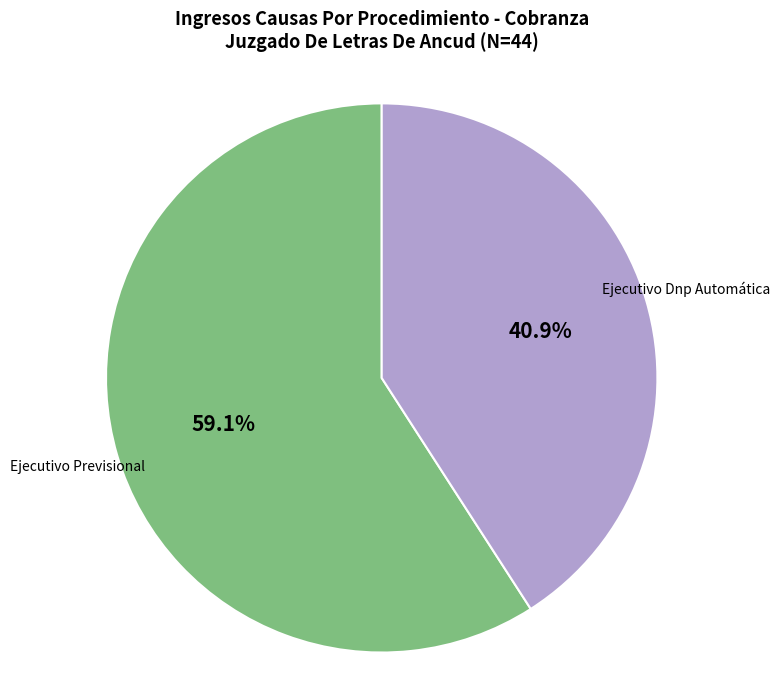

Is there any slice that represents more than half of the pie?

Yes